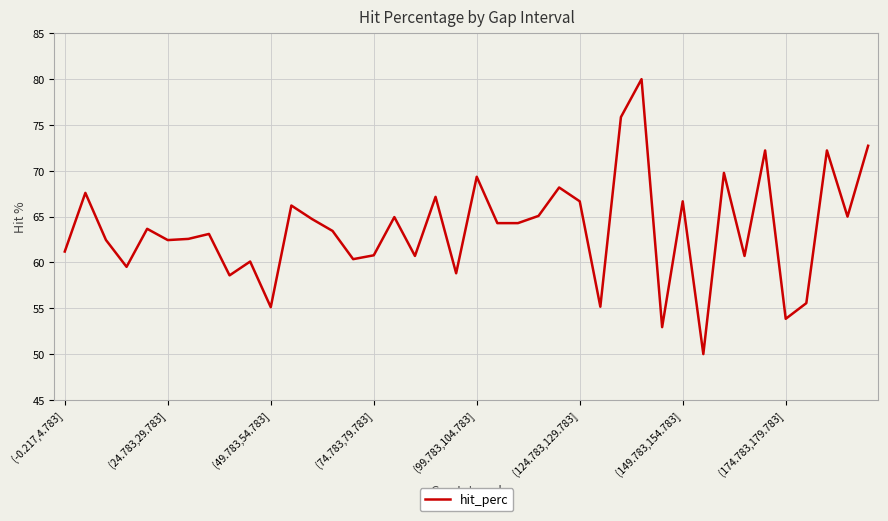

What is the minimum value shown in the chart?

50.0